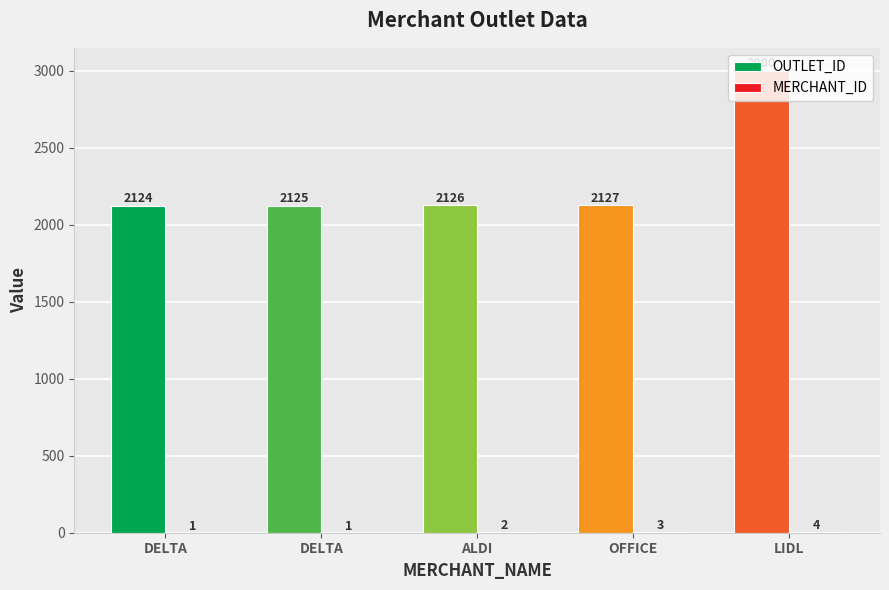

How many groups of bars are there?

5